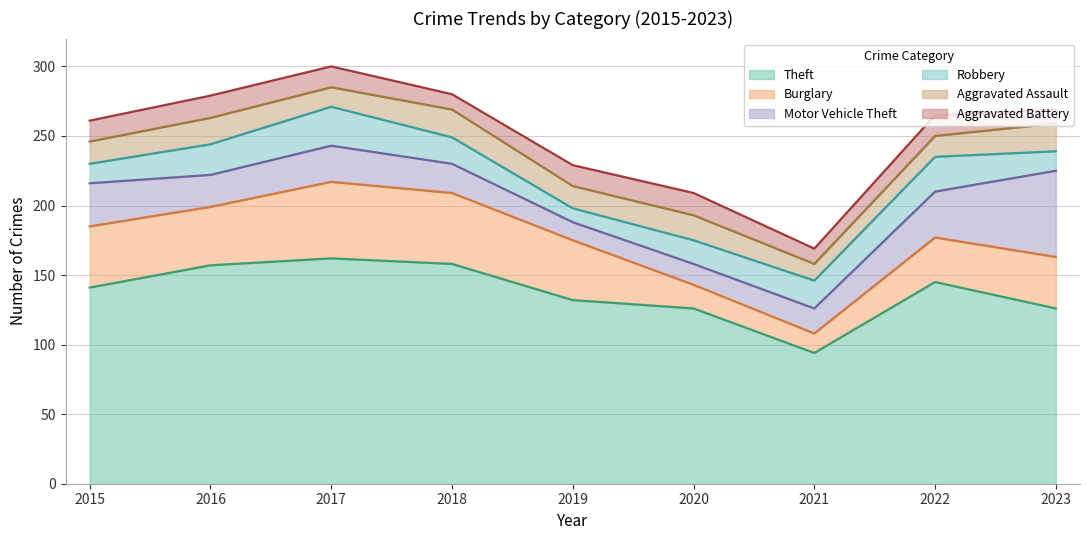

At which label is Theft closest to 128?

2020